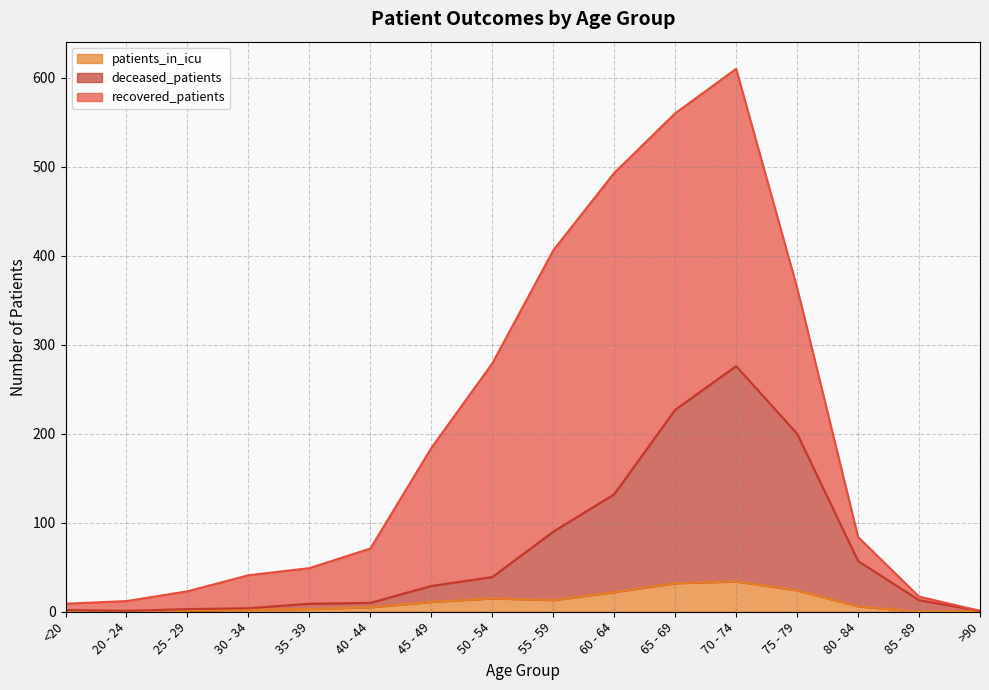

Does the chart display data point markers on the line(s)?

No